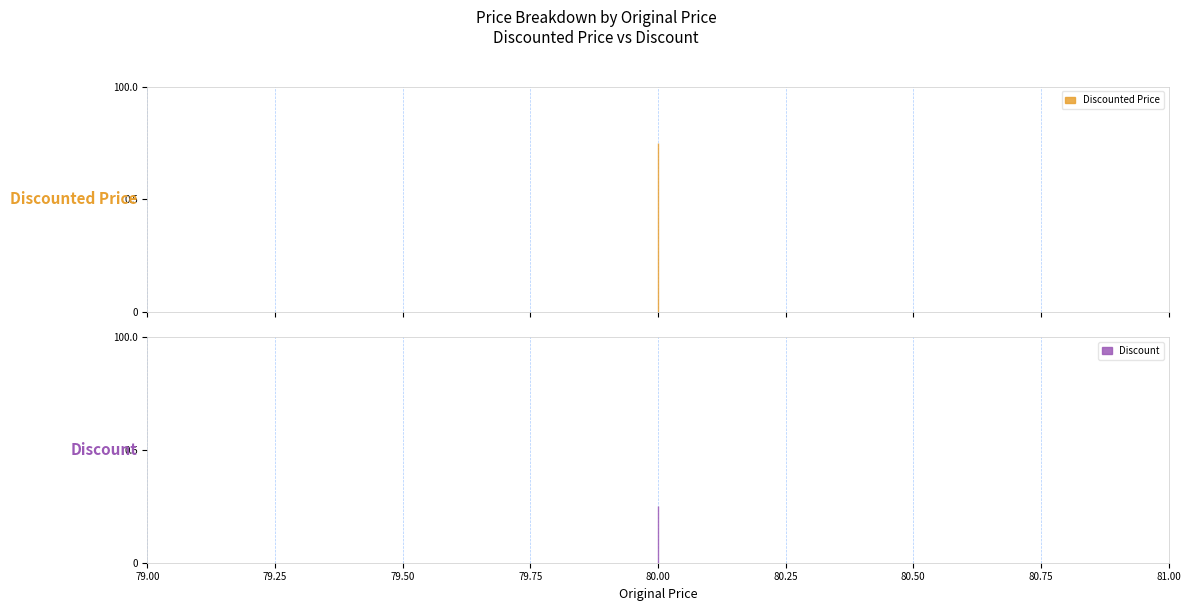

What is the value of the Discount point at the 1st from the left?

0.2